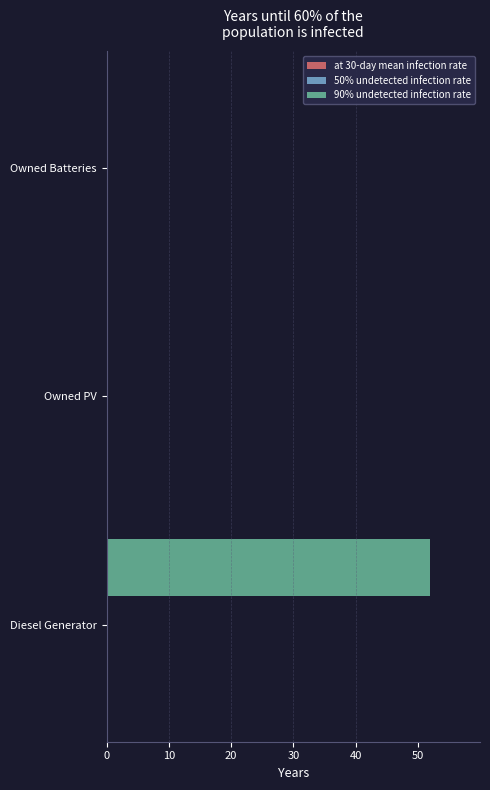

What is the change in value from Diesel Generator to Owned PV?

-52